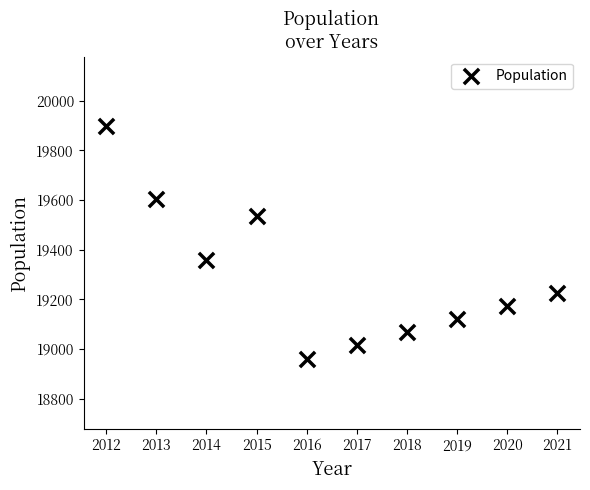

What Y value in the scatter plot is closest to 19428?

19357